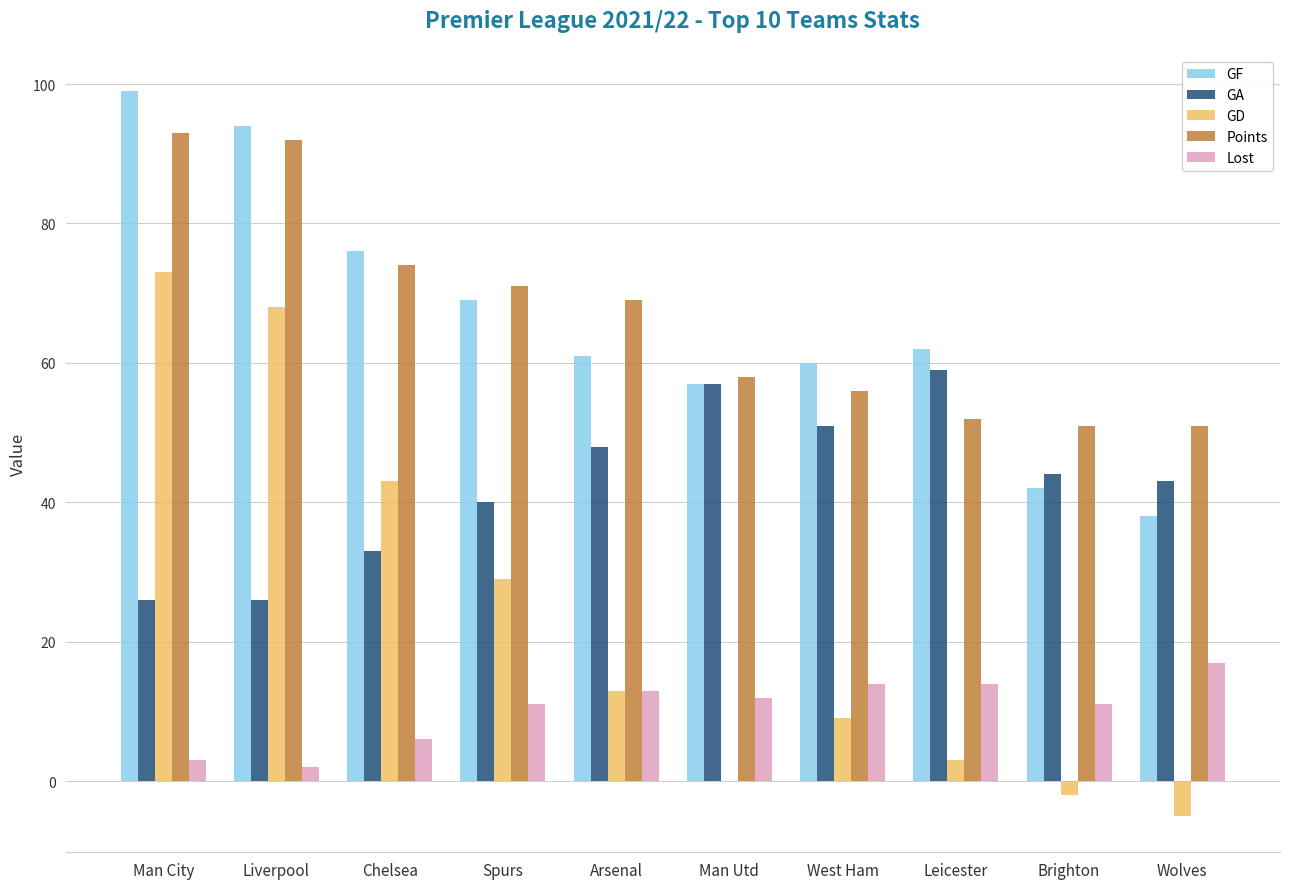

Is it true that Lost equals 19 at Brighton?

False